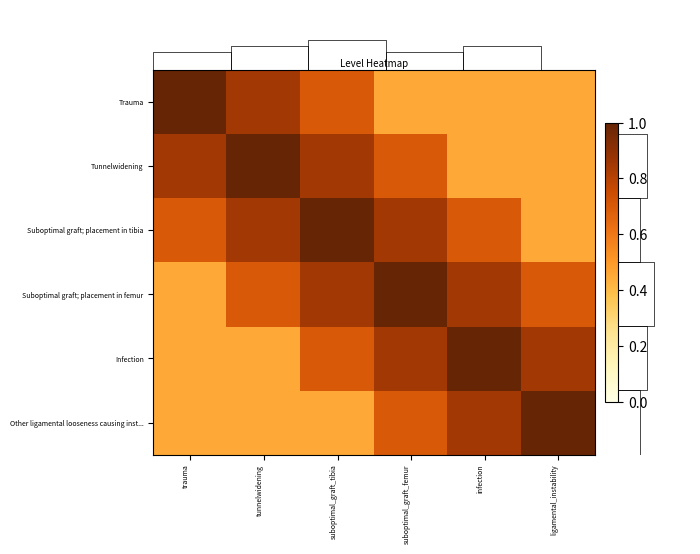

Rank the series by their maximum value, from highest to lowest.

Trauma, Tunnelwidening, Suboptimal graft; placement in tibia, Suboptimal graft; placement in femur, Infection, Other ligamental looseness causing inst...